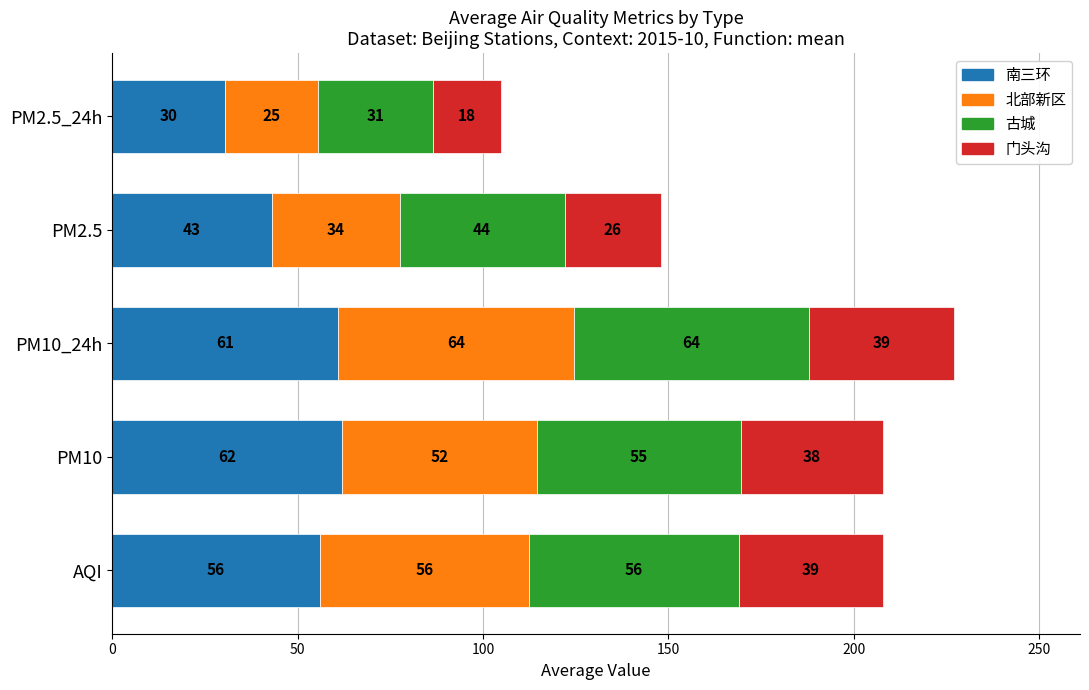

The value of 南三环 at PM2.5_24h is 30.5. True or false?

True